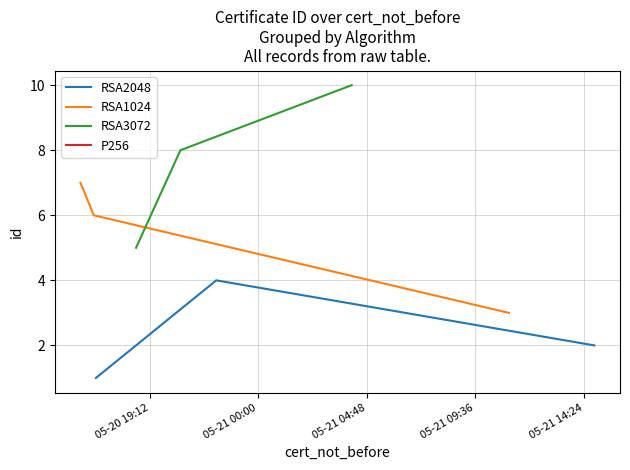

What is the sum of all RSA2048 values?

7